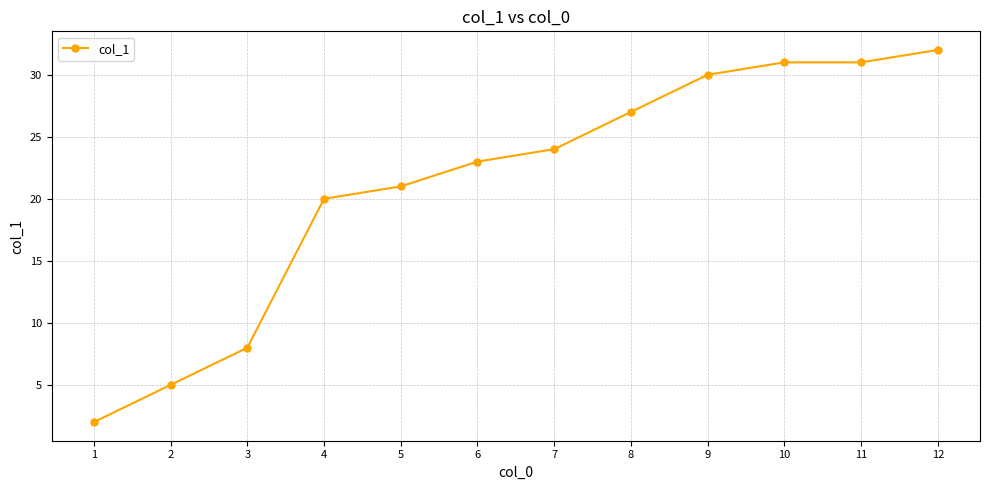

What is the ratio of the value at 9 to the value at 12?

0.9